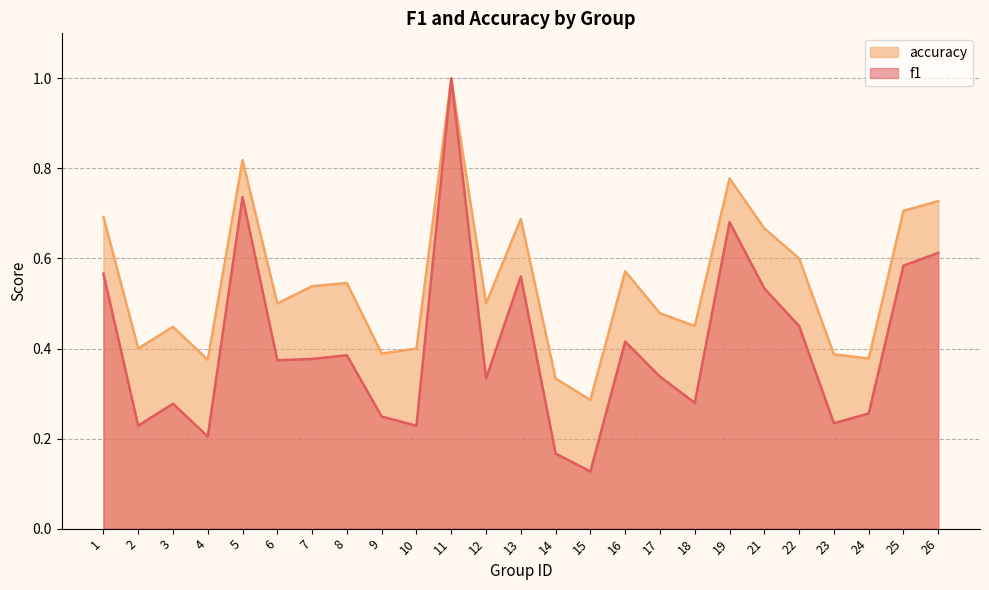

Rank the series at 21 from highest to lowest value.

accuracy, f1